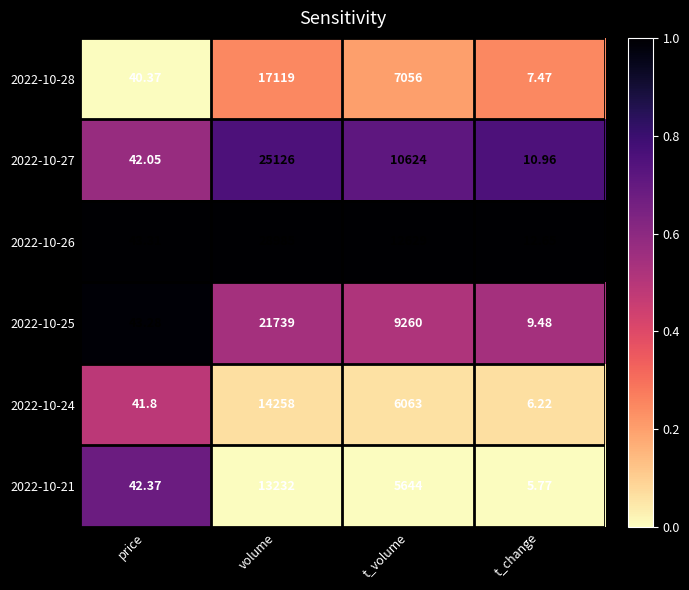

Which series has the widest spread of values?

2022-10-26